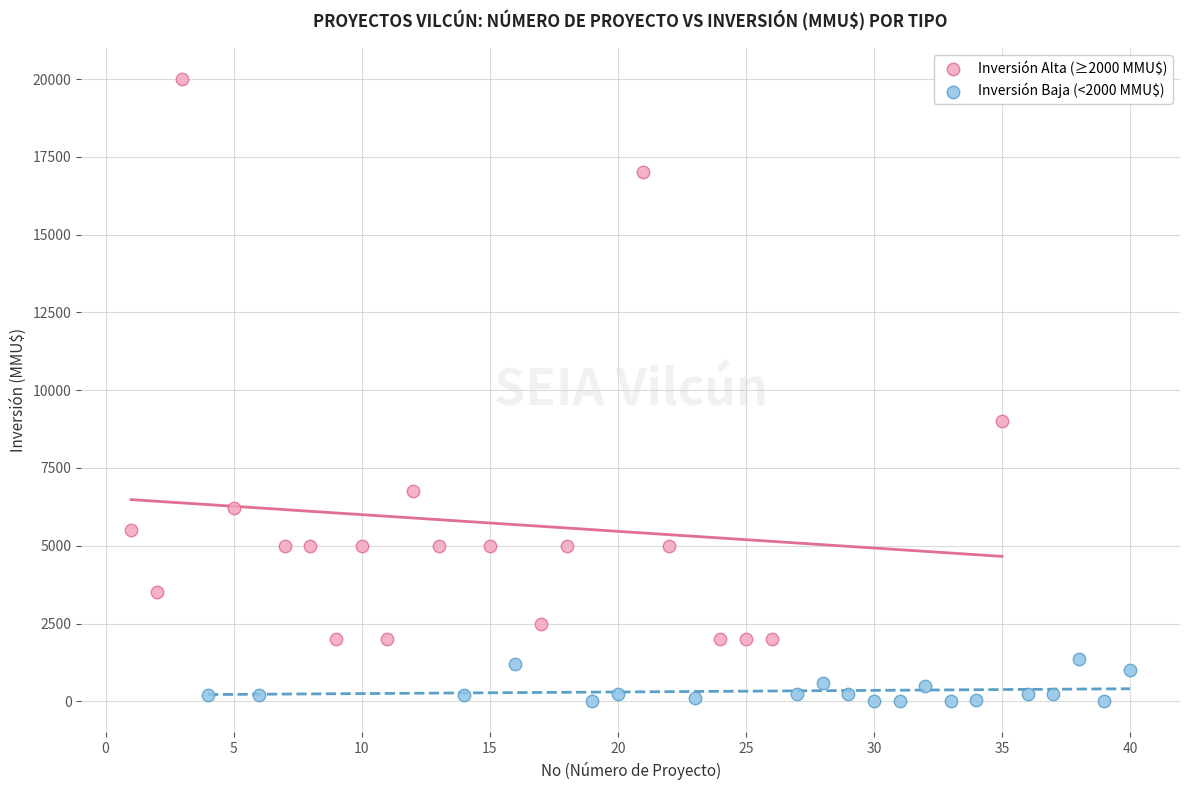

Which series has the largest Y range (max minus min)?

Inversión Alta (≥2000 MMU$)